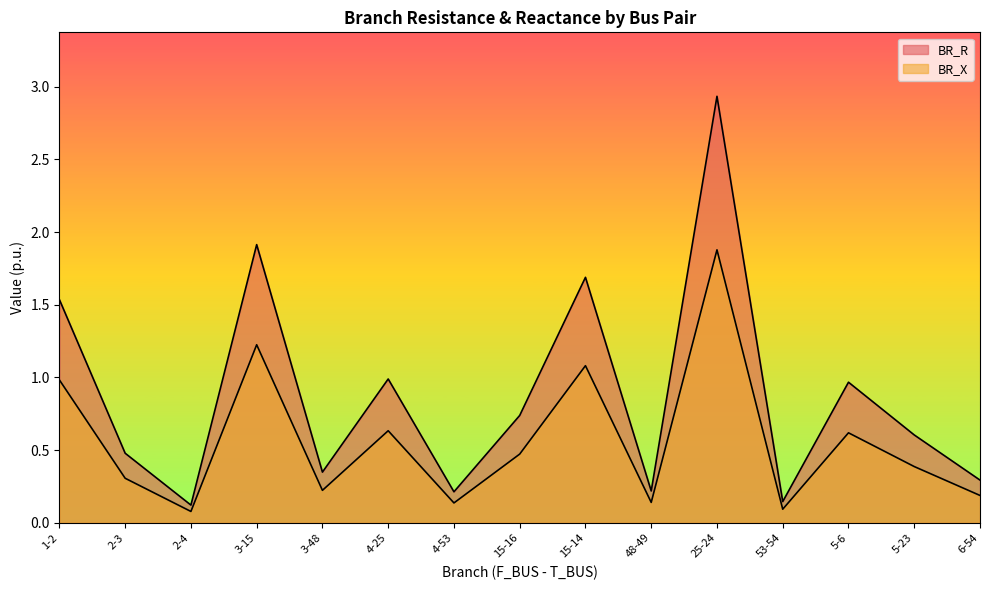

Which series changed the most between 2-3 and 5-6?

BR_R